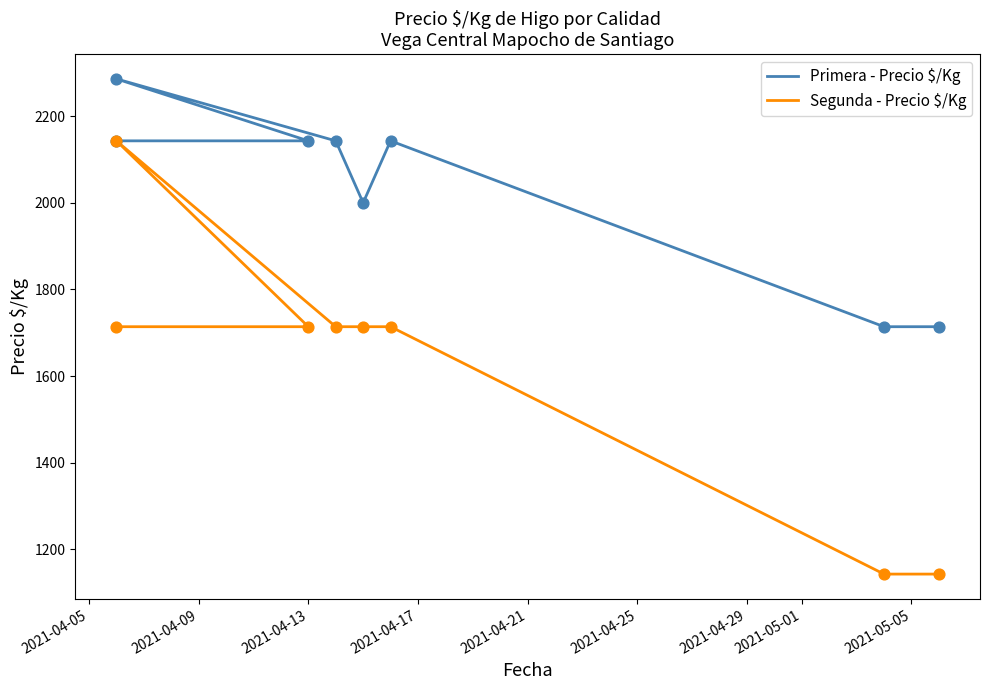

What is the total value across all series at 2021-04-17?

3857